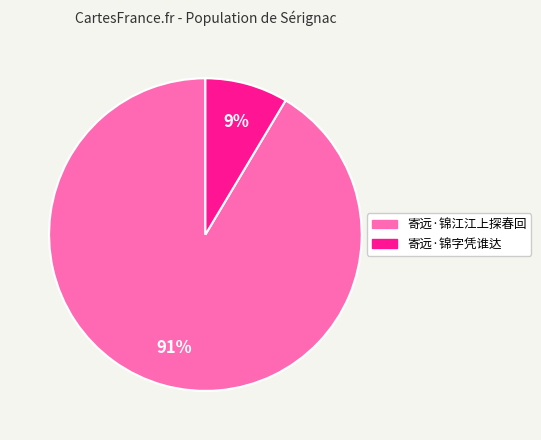

Count the number of slices in the pie.

2